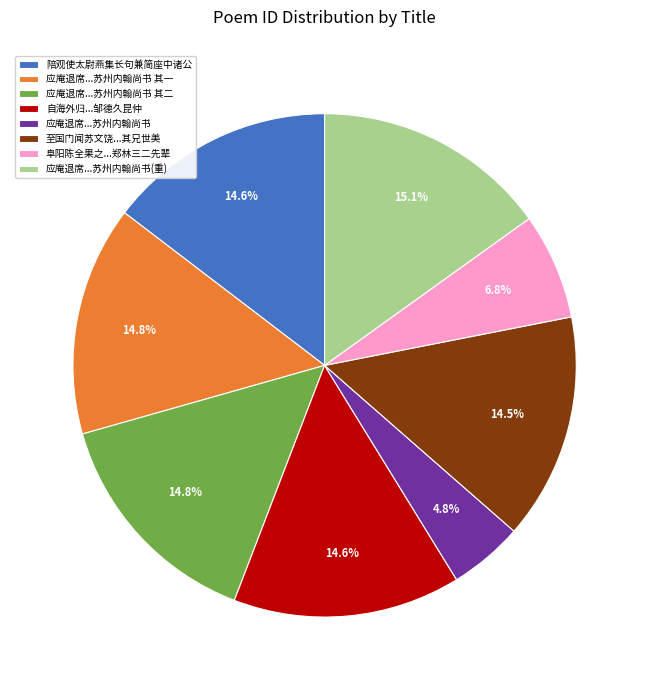

Approximately how many times larger is the value at 应庵退席...苏州内翰尚书(重) compared to 自海外归...邹德久昆仲?

1.0